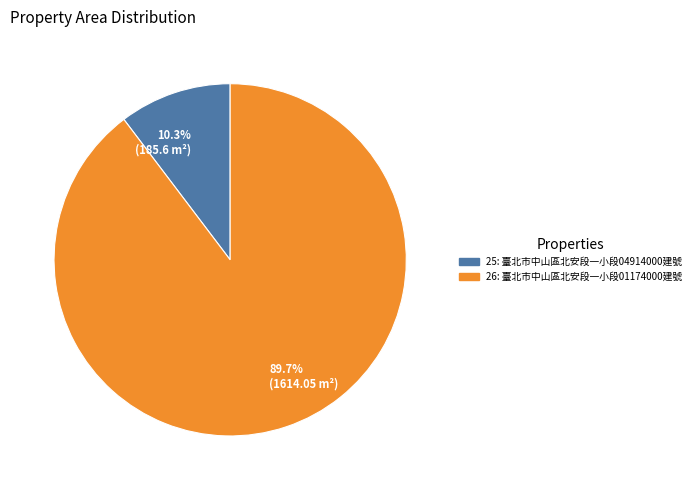

What is the ratio of the value at 89.7% (1614.05 m²) to the value at 10.3% (185.6 m²)?

8.7